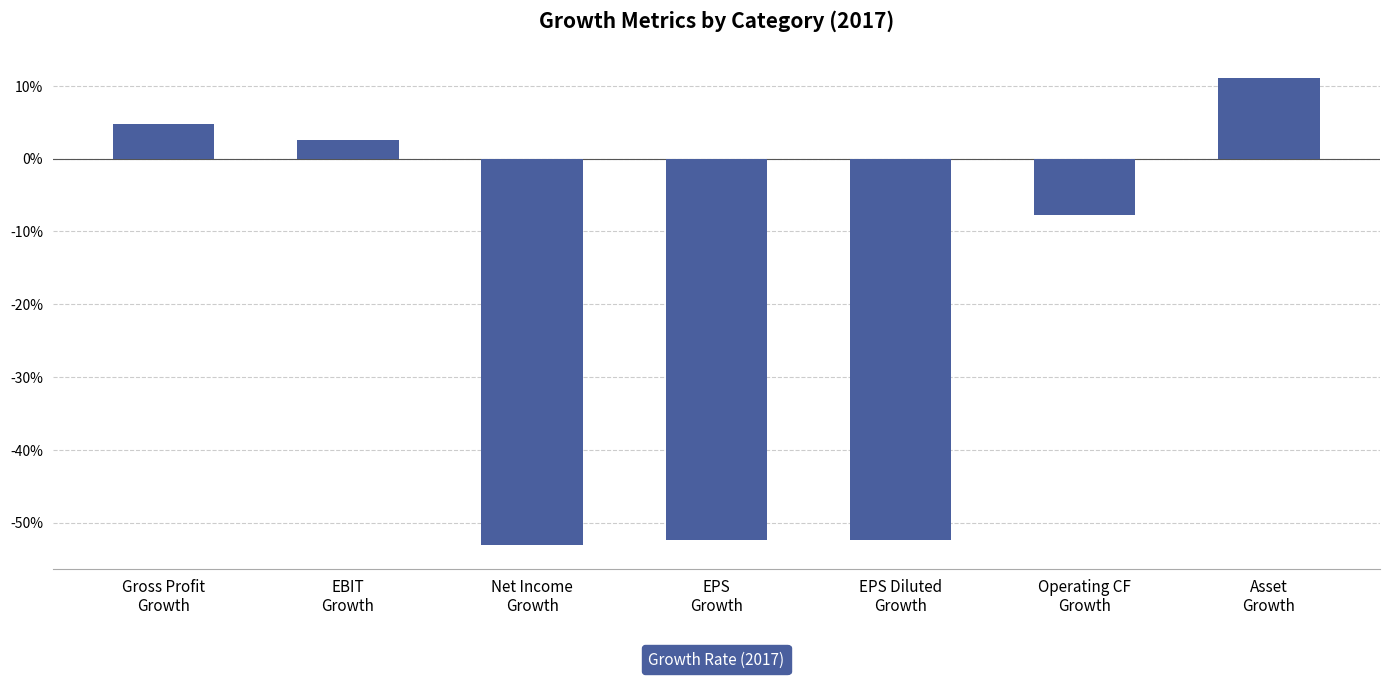

The chart shows a value of -0.5 at EPS
Growth. True or false?

True